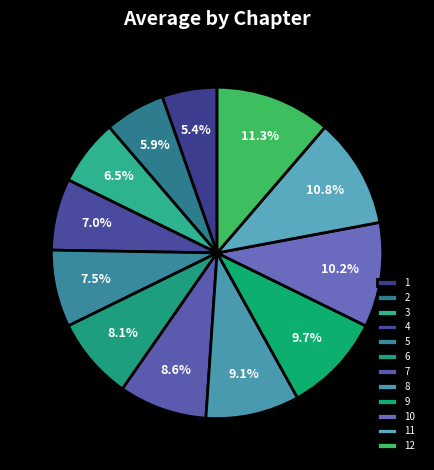

To the nearest percent, what portion does 11 represent?

11%